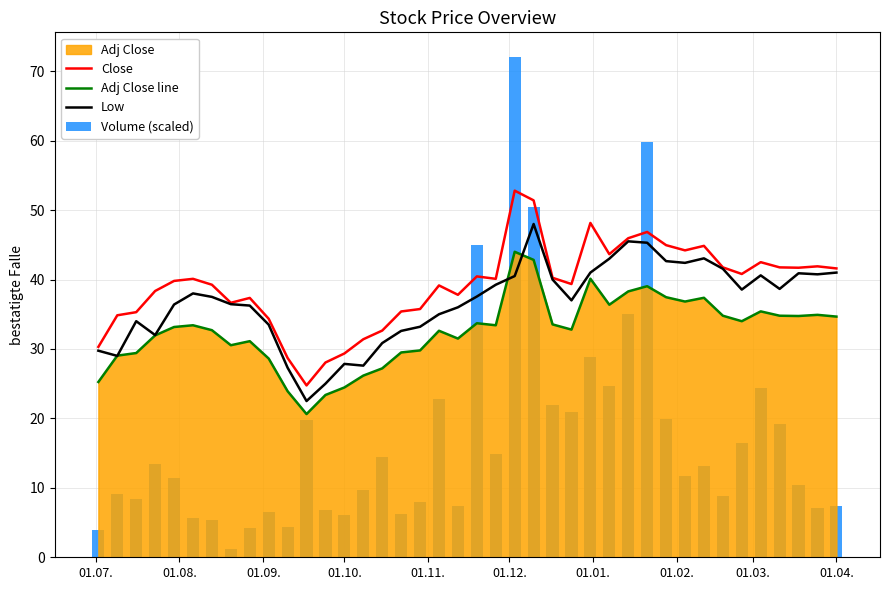

What is the sum of all Low values?

1468.0